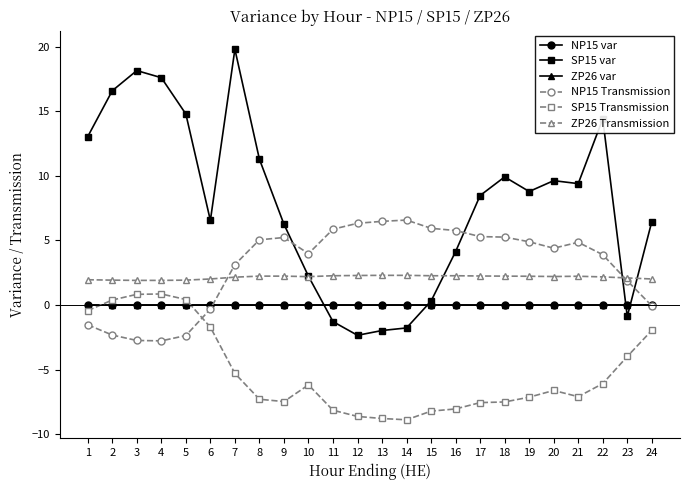

Which series has the largest total across all categories?

SP15 var